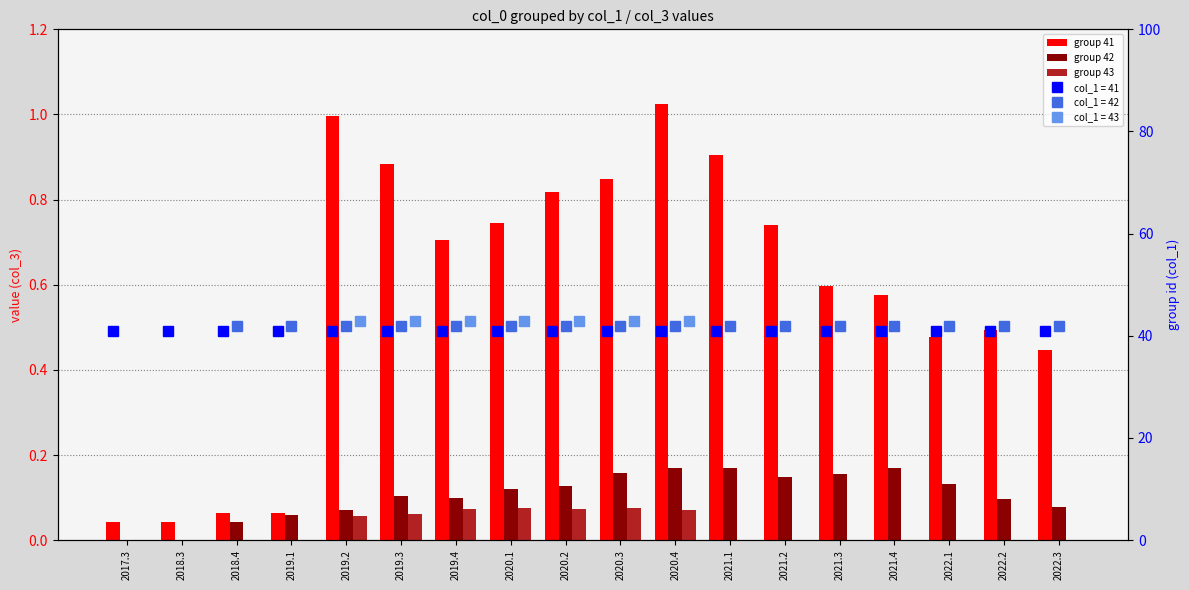

The group 43 series shows 0.0 at 2021.3. True or false?

True